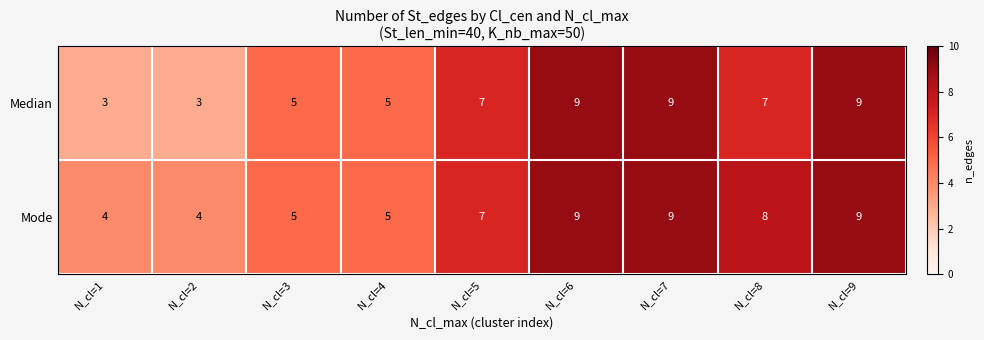

Count the Median values in the range 5 to 9.

7